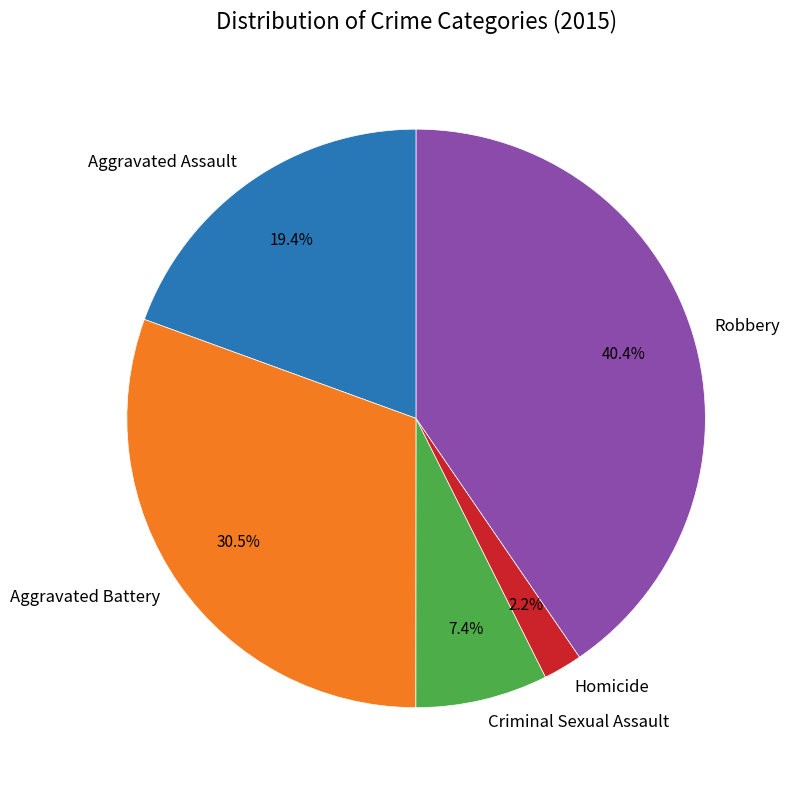

To the nearest percent, what is the combined percentage of Criminal Sexual Assault and Robbery?

48%